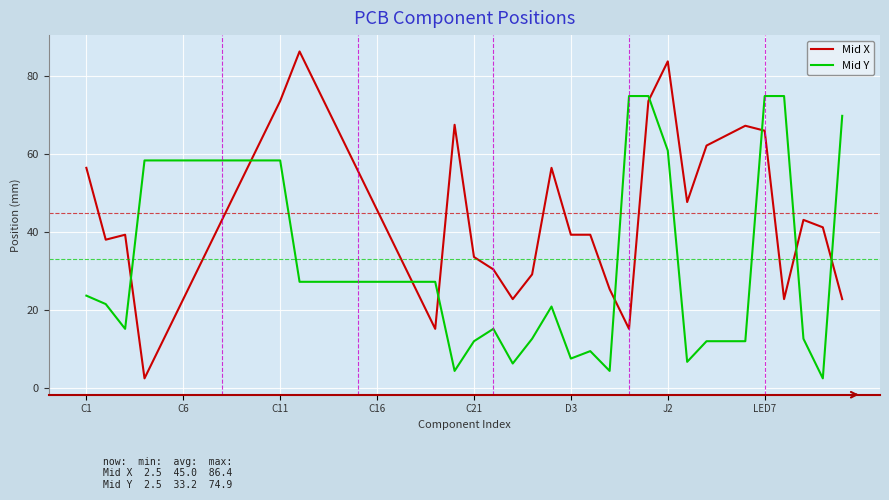

Which series has the largest total across all categories?

Mid X